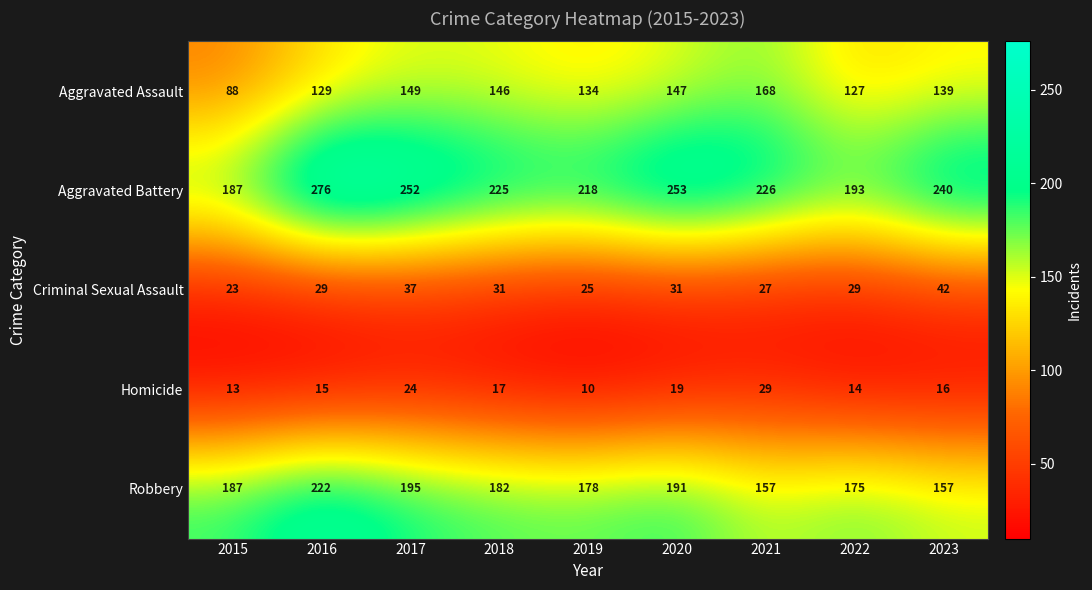

What is the sum of the Robbery values at 2017 and 2015?

382